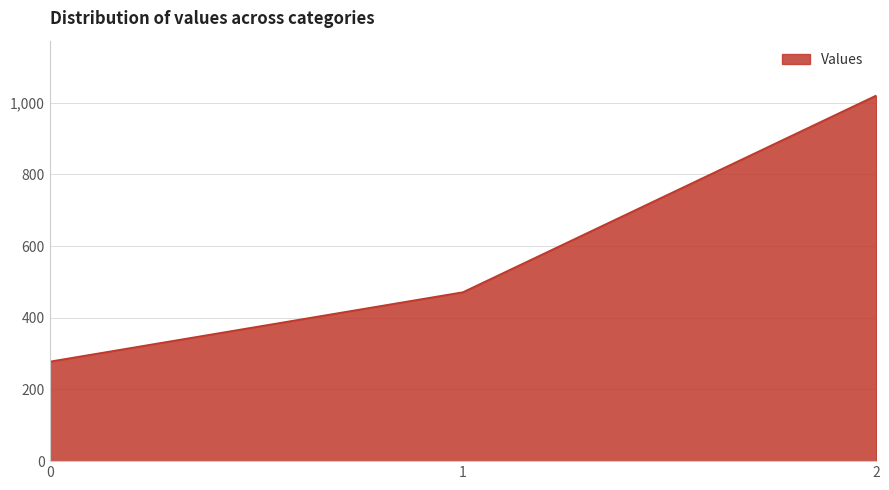

Rank the categories by value from lowest to highest.

0, 1, 2